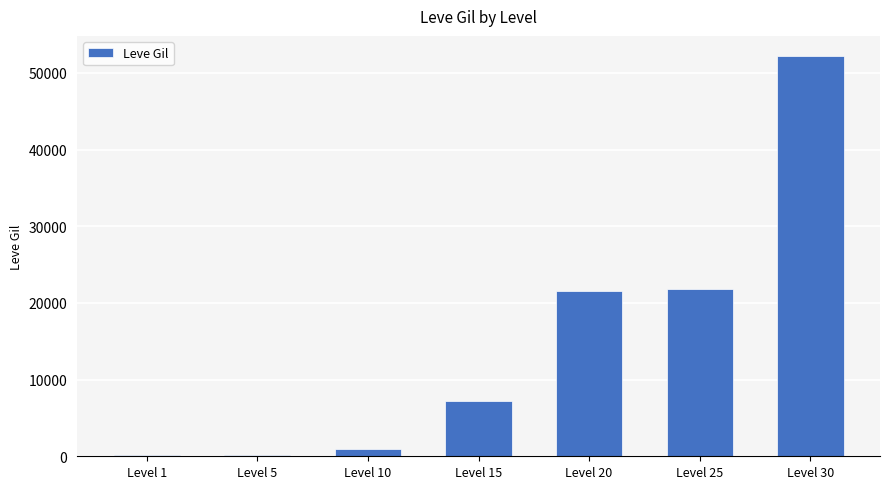

What is the sum of all values?

104190